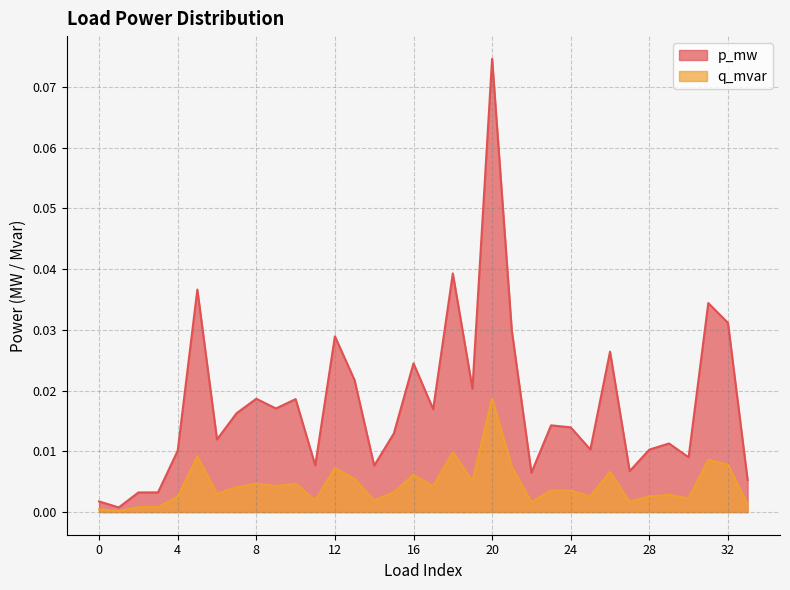

Reading left to right, extract all data points from this chart.

p_mw: 0=0.0	1=0.0	2=0.0	3=0.0	4=0.0	5=0.0	6=0.0	7=0.0	8=0.0	9=0.0	10=0.0	11=0.0	12=0.0	13=0.0	14=0.0	15=0.0	16=0.0	17=0.0	18=0.0	19=0.0	20=0.1	21=0.0	22=0.0	23=0.0	24=0.0	25=0.0	26=0.0	27=0.0	28=0.0	29=0.0	30=0.0	31=0.0	32=0.0	33=0.0
q_mvar: 0=0.0	1=0.0	2=0.0	3=0.0	4=0.0	5=0.0	6=0.0	7=0.0	8=0.0	9=0.0	10=0.0	11=0.0	12=0.0	13=0.0	14=0.0	15=0.0	16=0.0	17=0.0	18=0.0	19=0.0	20=0.0	21=0.0	22=0.0	23=0.0	24=0.0	25=0.0	26=0.0	27=0.0	28=0.0	29=0.0	30=0.0	31=0.0	32=0.0	33=0.0